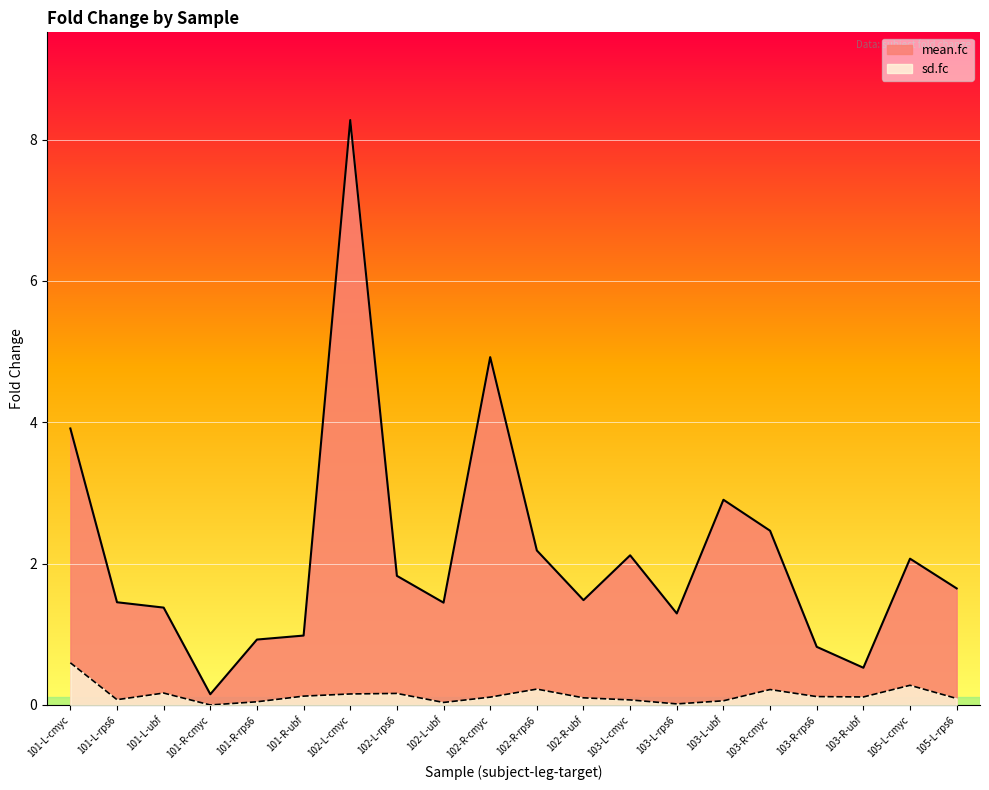

In sd.fc, how many points are higher than both neighbors (excluding endpoints)?

5